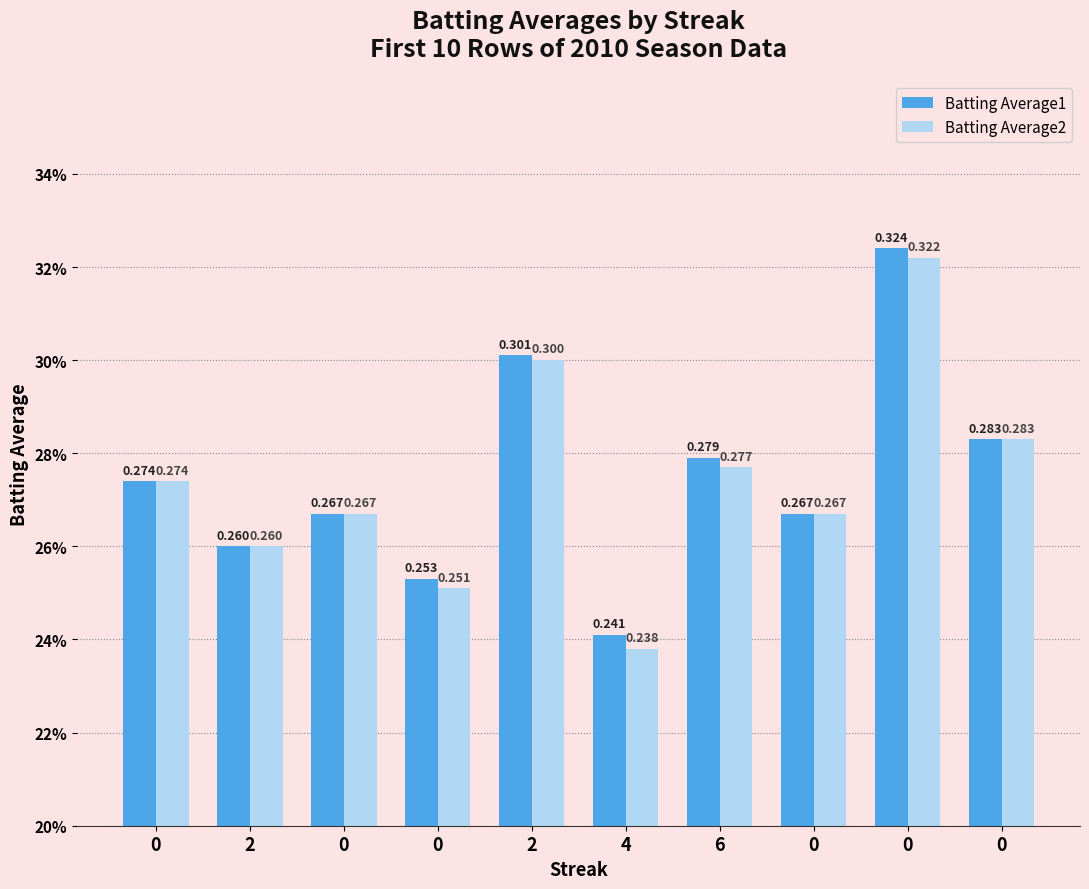

Where is Batting Average1 nearest to the value 0?

4